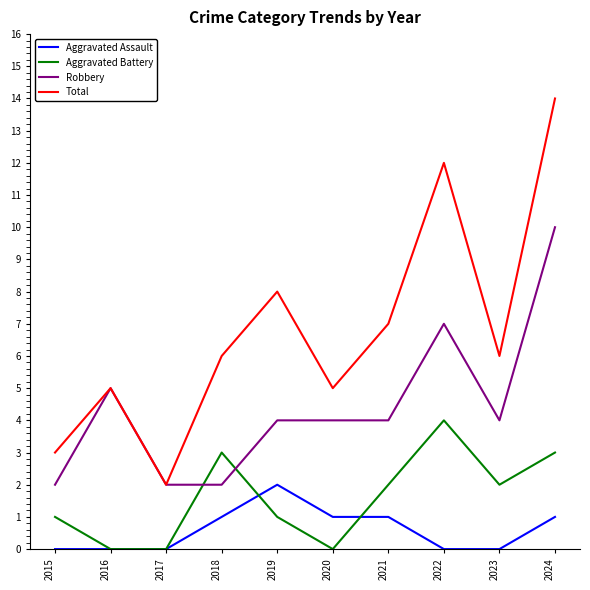

Is it true that Aggravated Assault equals 2 at 2019?

True